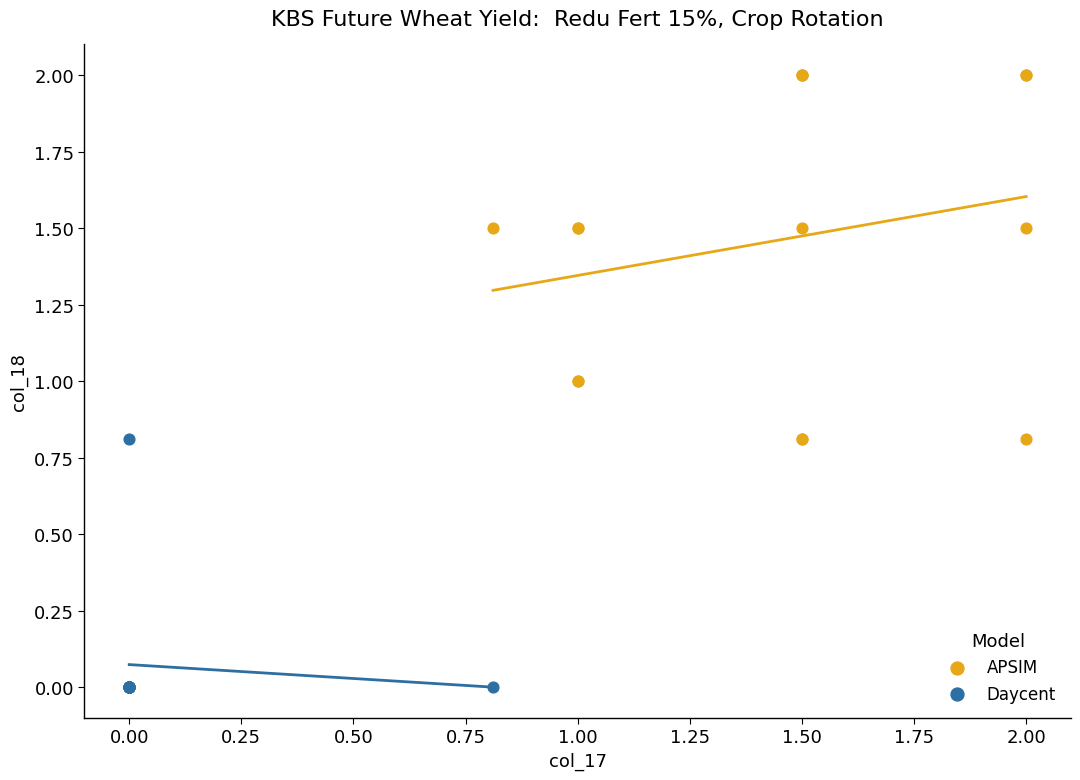

Which series contains the highest Y value?

APSIM